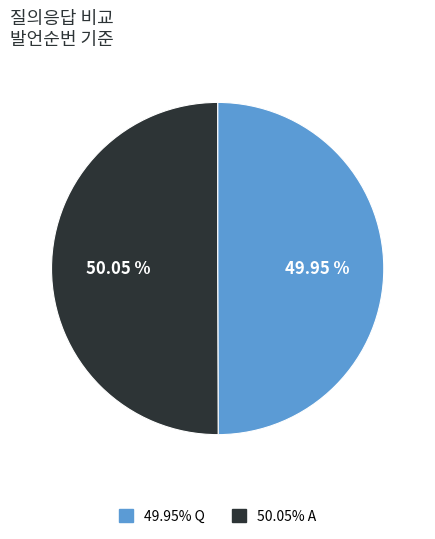

Does any single category account for the majority?

Yes